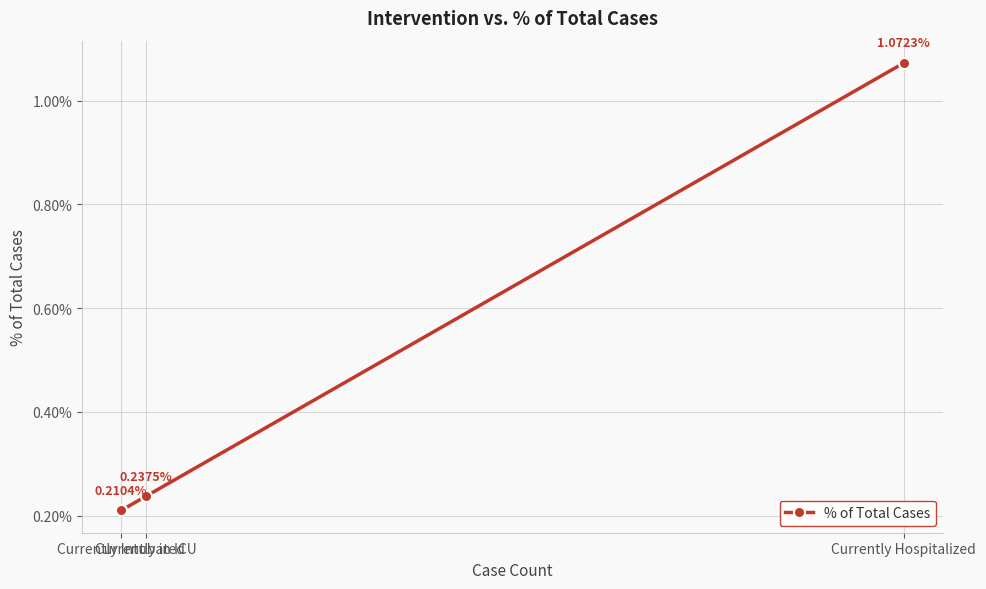

At which category does the chart reach its minimum across all series?

Currently Intubated